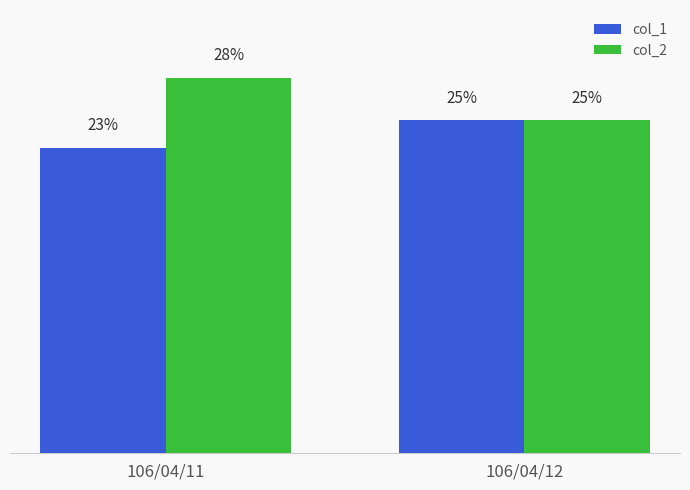

Which has a higher value, 106/04/11 or 106/04/12?

106/04/12